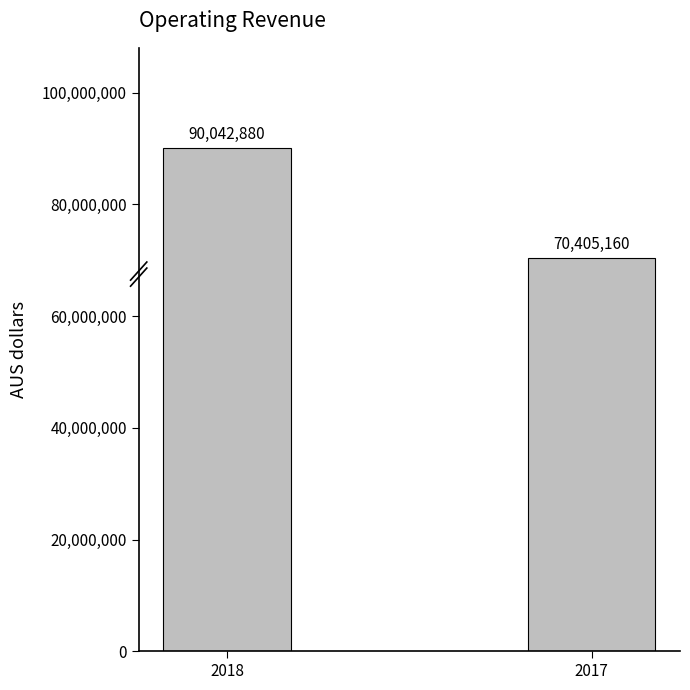

List the labels in order of value, largest first.

2018, 2017